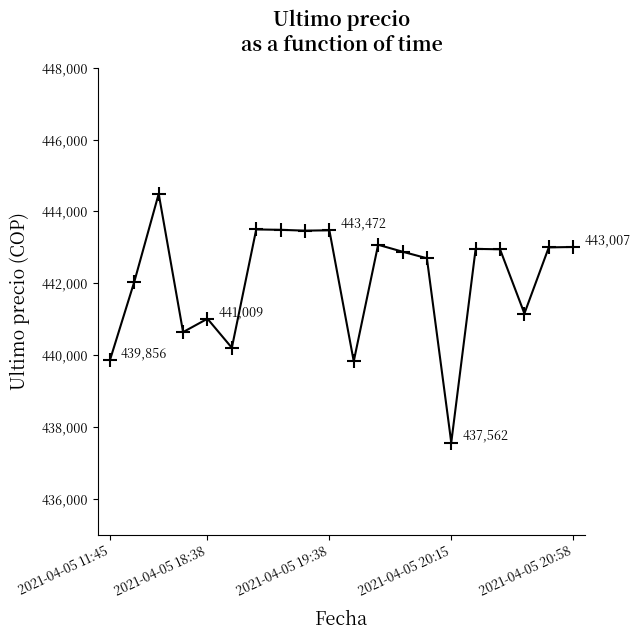

True or false: the data has more than 2 interior local peaks.

True